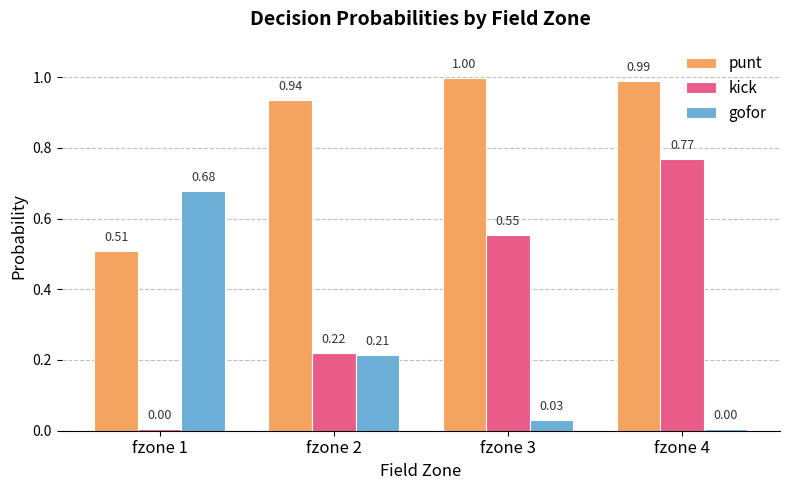

True or false: gofor has a value of 0.1 at fzone 2.

False